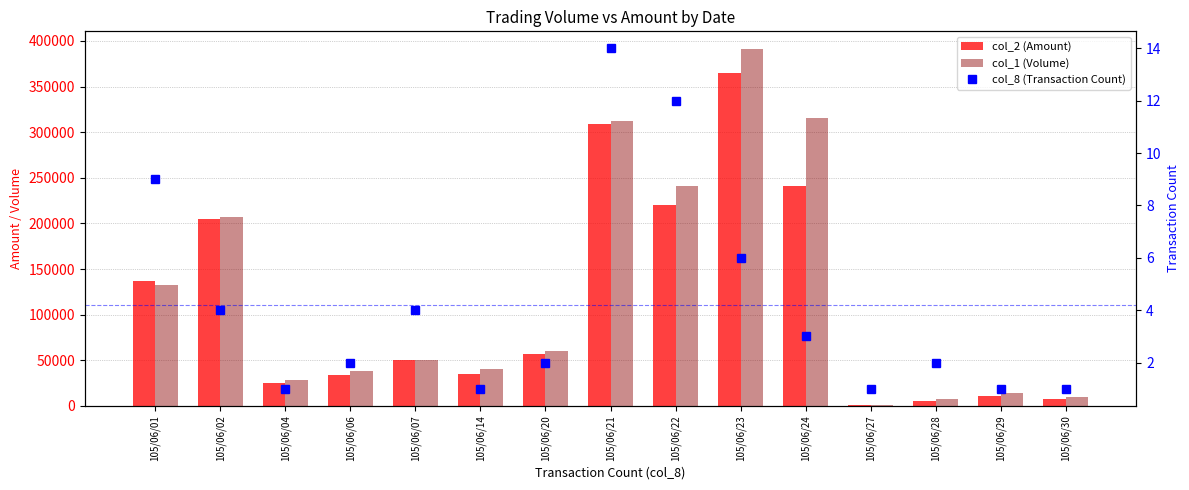

What is the maximum value for col_2 (Amount)?

365300